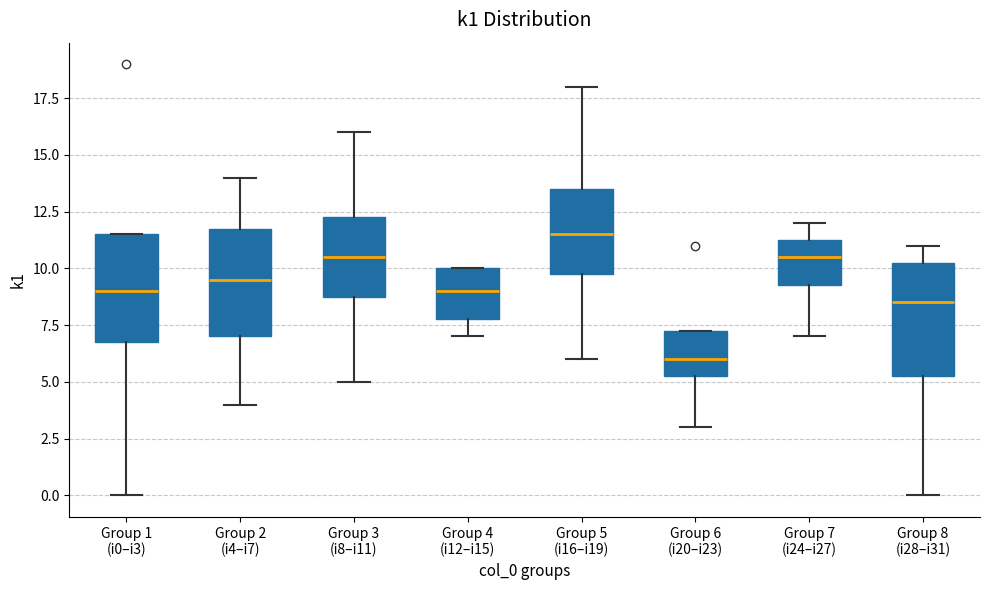

Which box's median line is the lowest?

Group 6 (i20–i23)